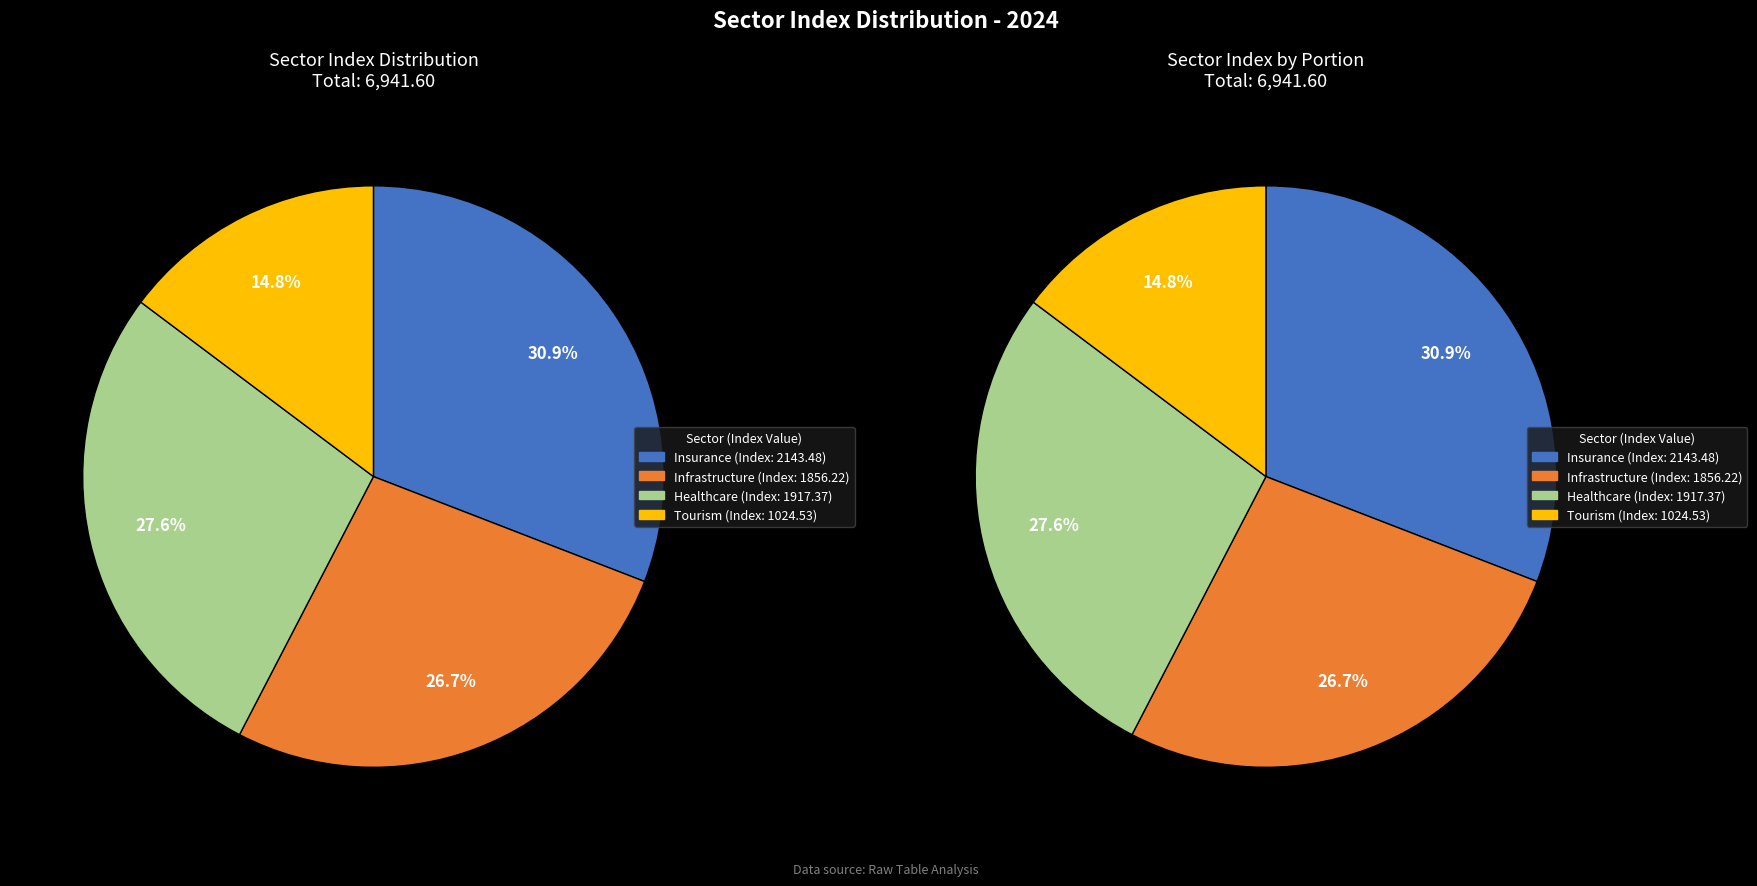

True or false: dulich_dv accounts for 15% of the total.

True